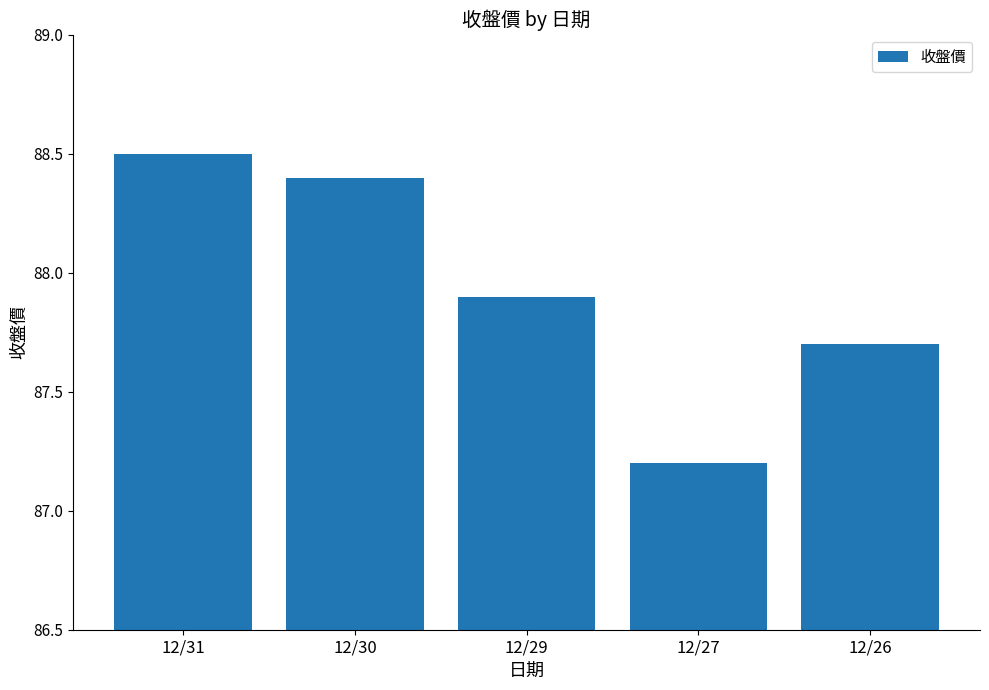

Approximately how many times larger is the value at 12/31 compared to 12/29?

1.0